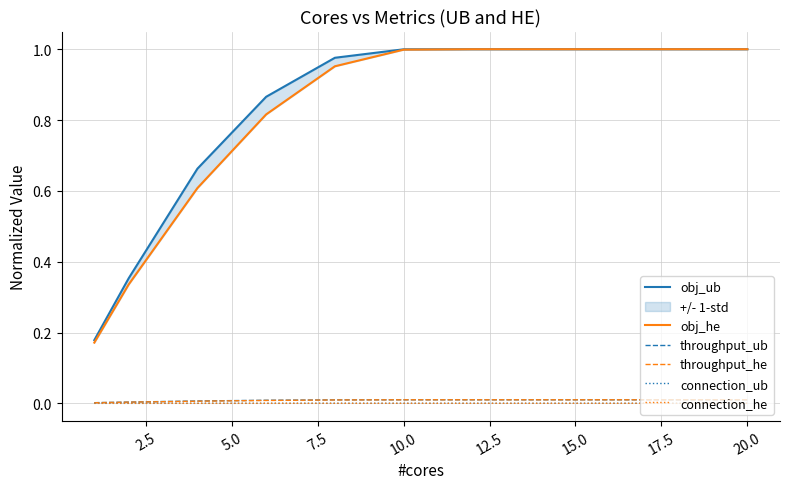

True or false: throughput_he and connection_he intersect in this chart.

False